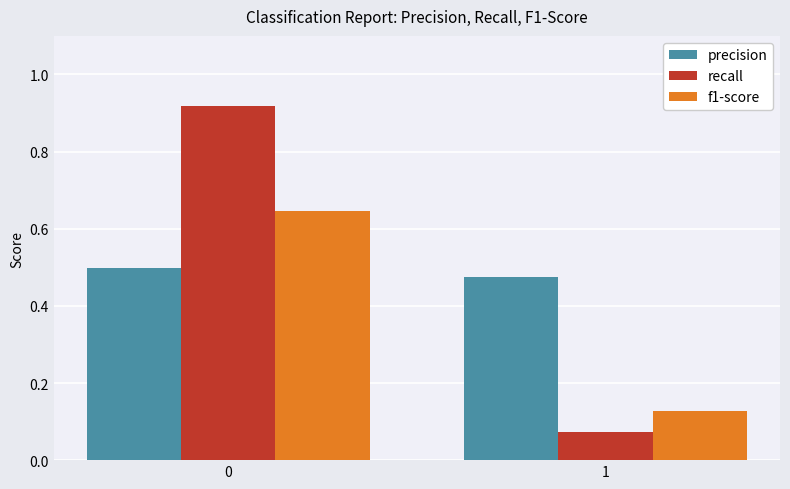

What is the total value across all series at 1?

0.7